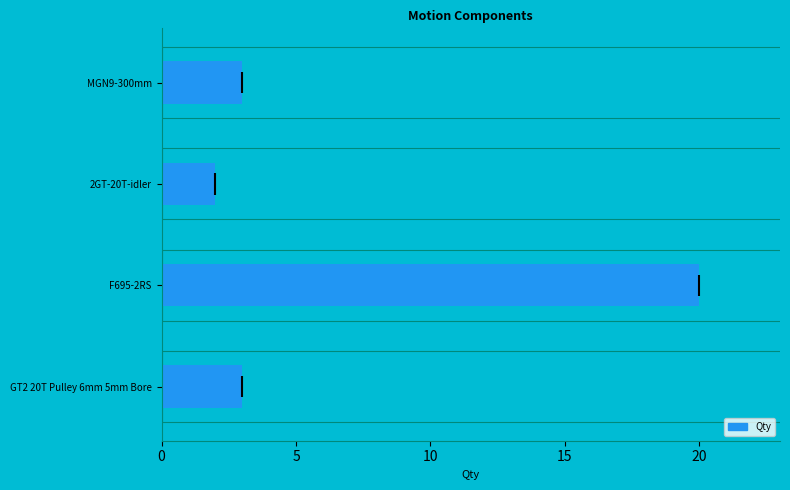

How many distinct data groups are displayed?

1